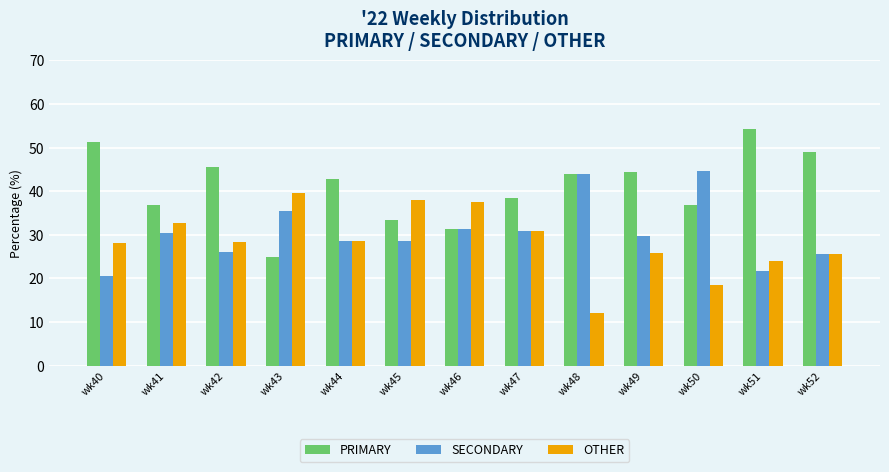

What is the minimum value shown in the chart?

12.0